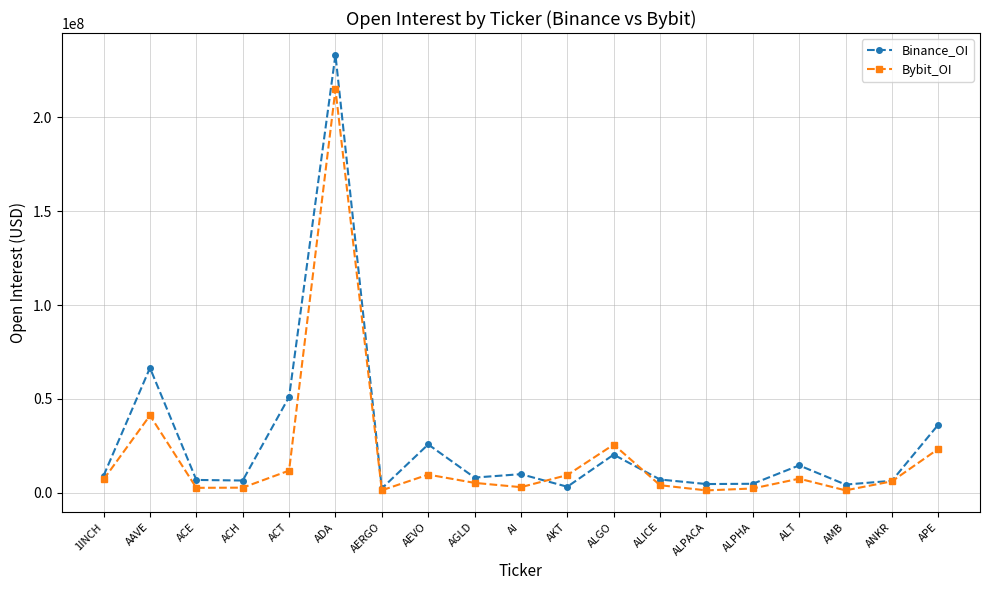

How many values in the Bybit_OI series are below 6094251?

9